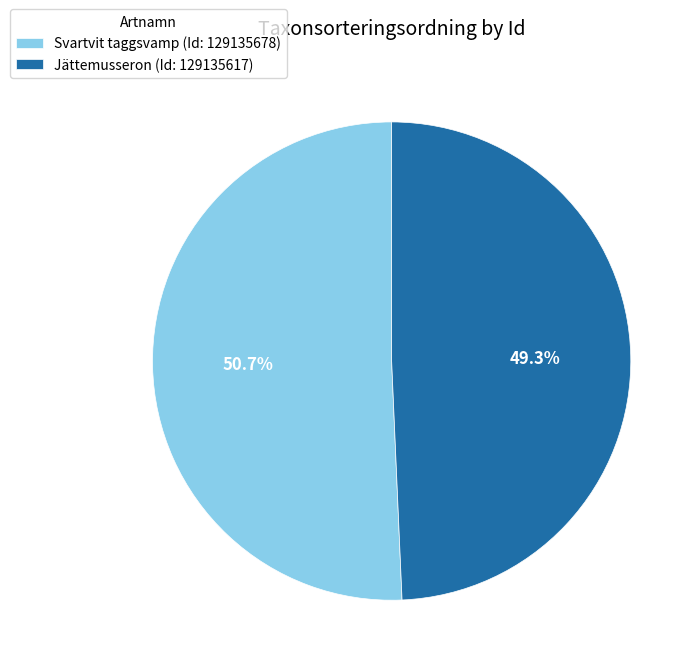

Rank the categories by value from highest to lowest.

Svartvit taggsvamp (Id: 129135678), Jättemusseron (Id: 129135617)